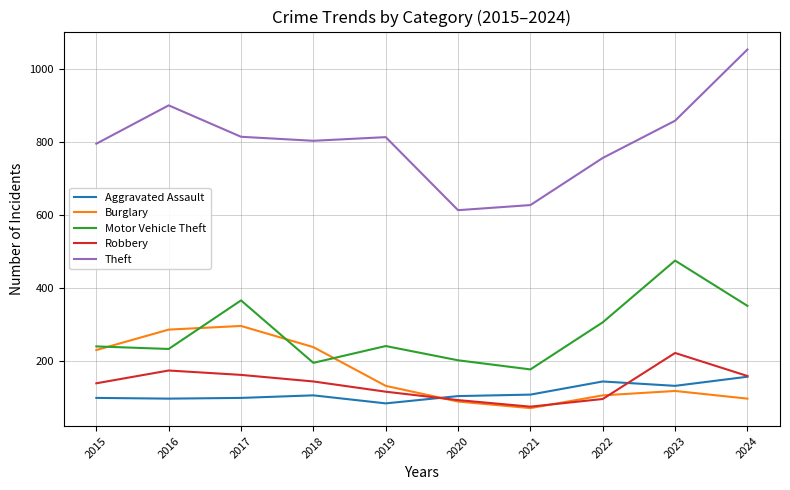

Is the value of Burglary at 2023 greater than the value of Robbery at 2021?

Yes